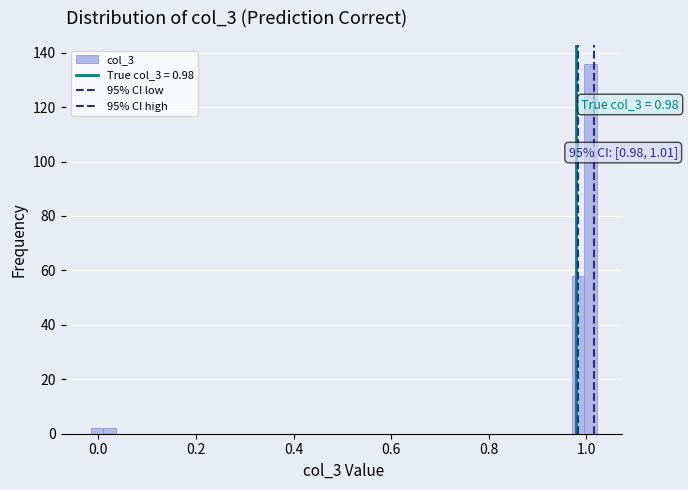

Around what value on the x-axis is the tallest bar? Give the approximate position of its centre, as read against the axis.

1.00